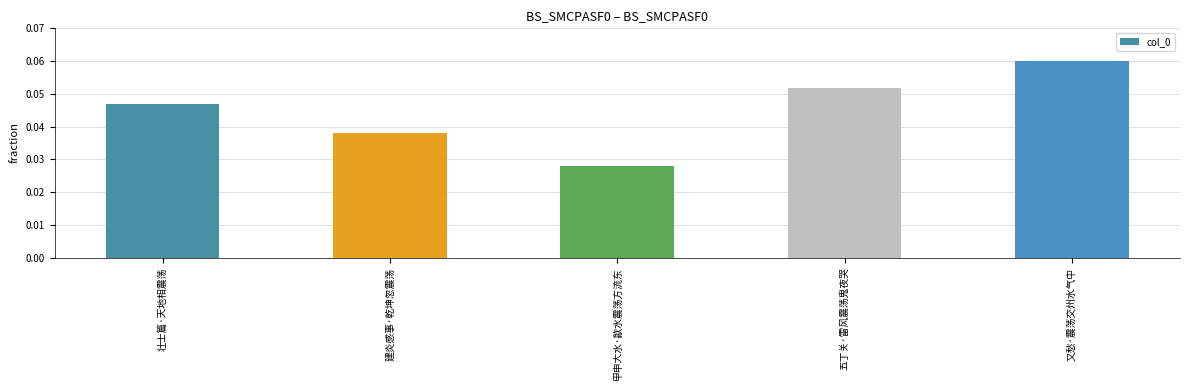

Are the bars grouped side by side (vs. stacked)?

No